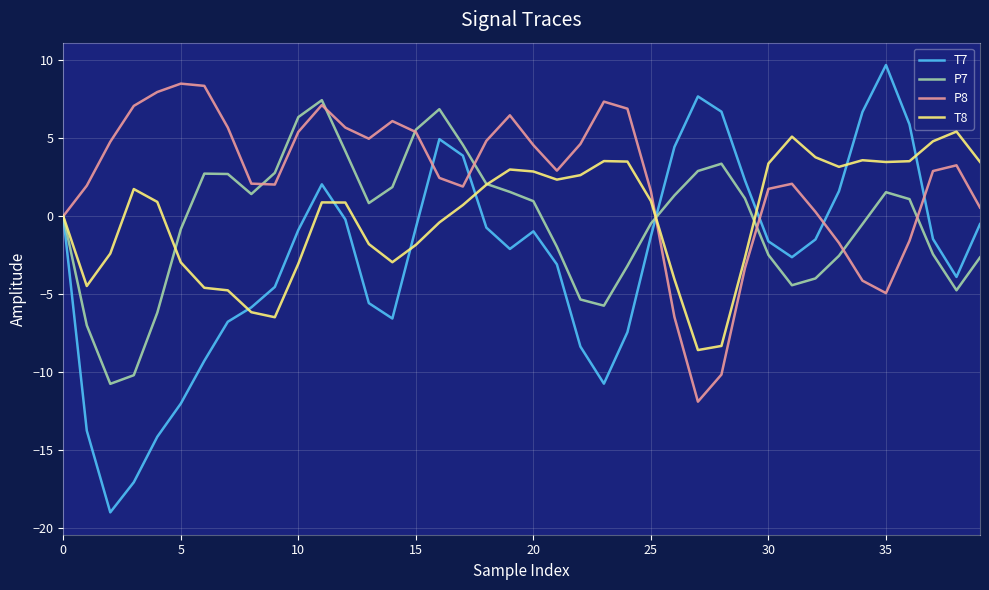

How many distinct data groups are displayed?

4